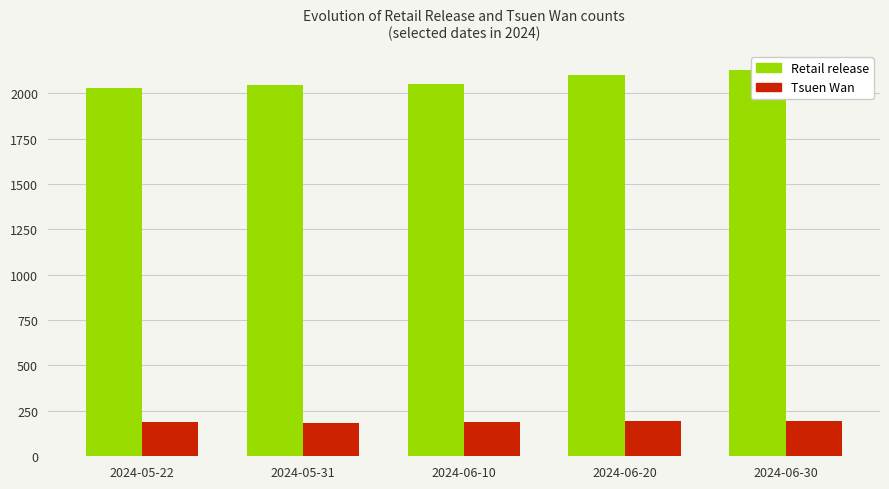

What is the sum of all Retail release values?

10351